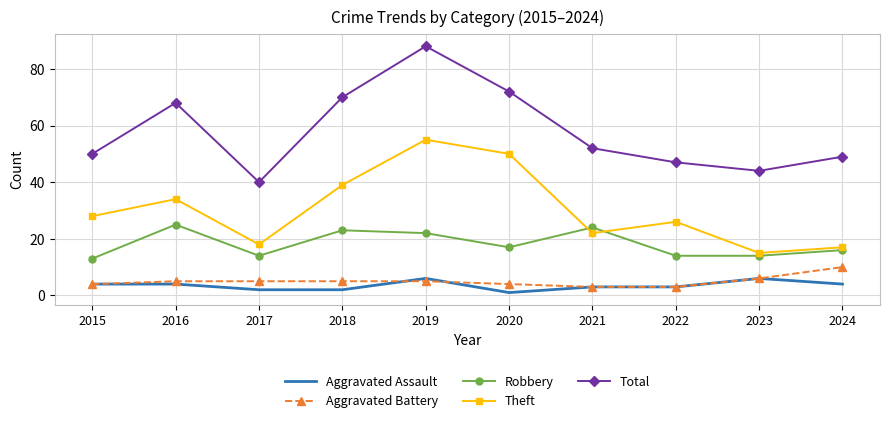

What is the total value across all series at 2020?

144